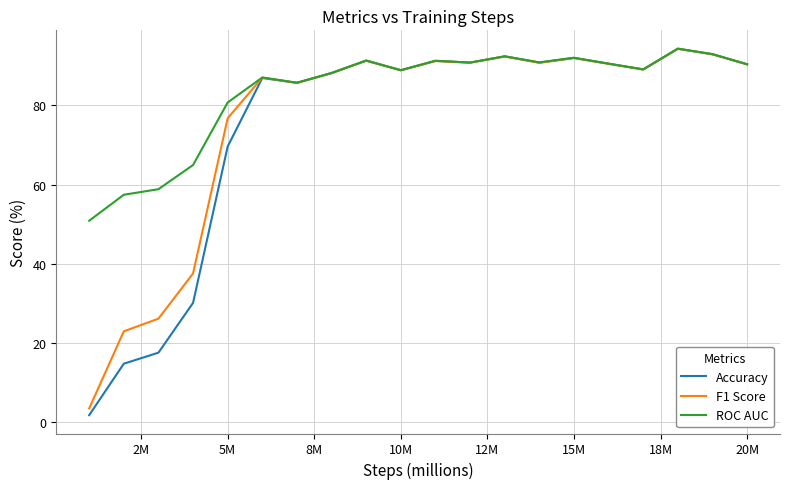

Which series has the largest range (max minus min)?

Accuracy